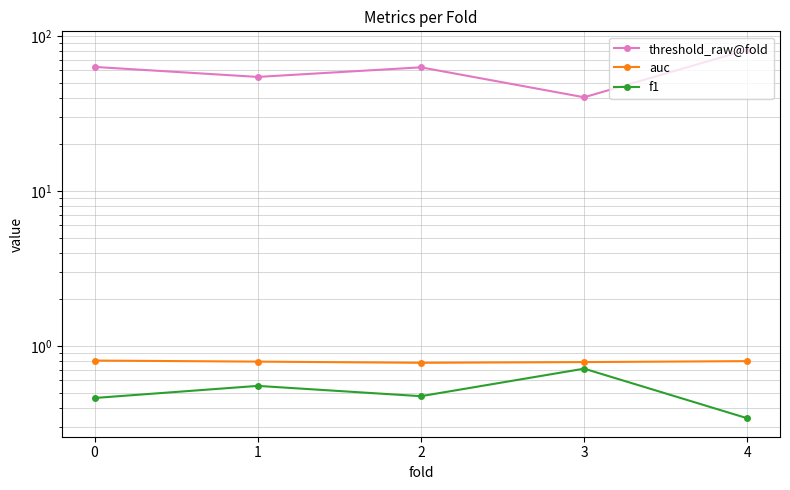

What is the difference between the maximum and minimum values in the threshold_raw@fold series?

41.2